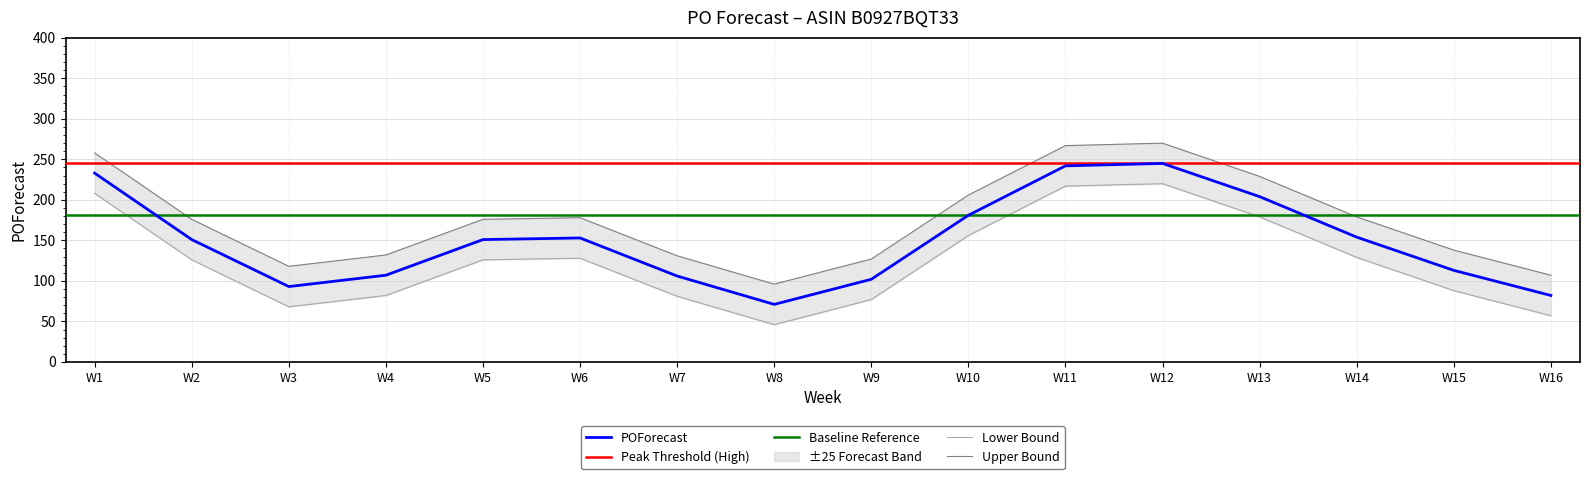

What is the average value?

149